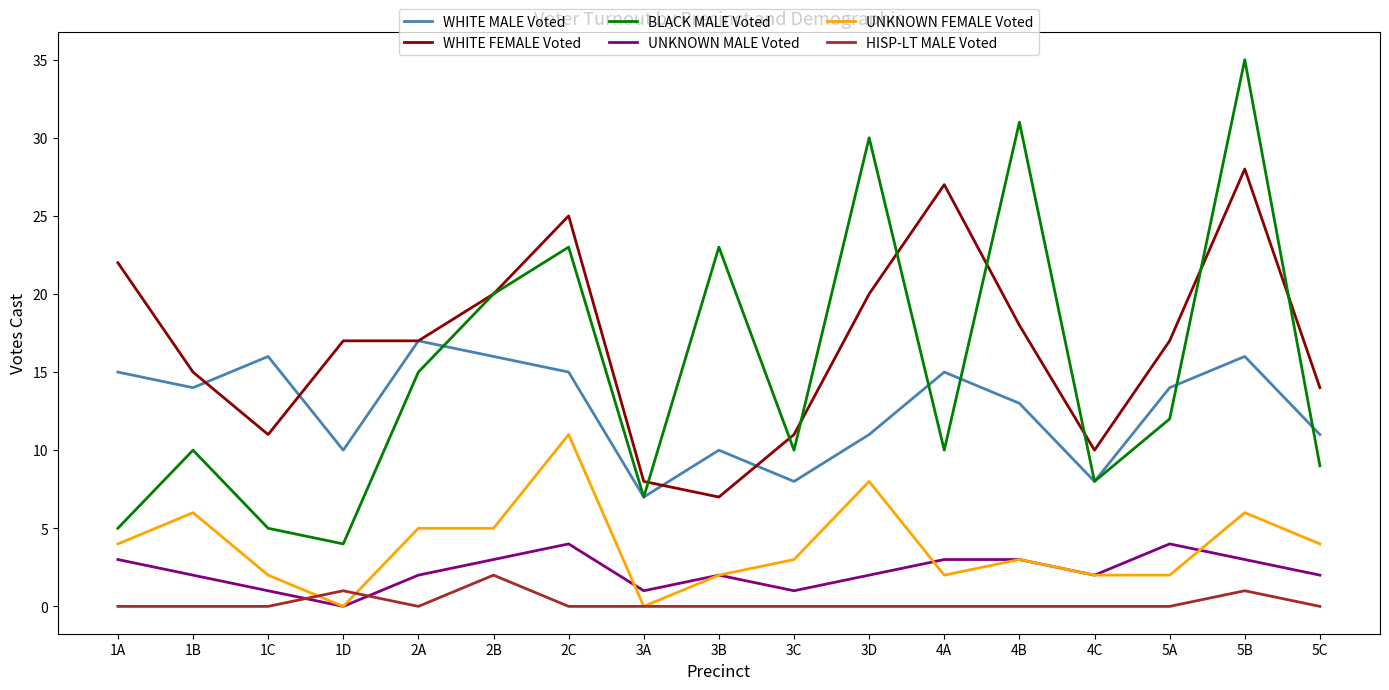

Which series ends up on top after the final intersection of BLACK MALE Voted and WHITE FEMALE Voted?

WHITE FEMALE Voted